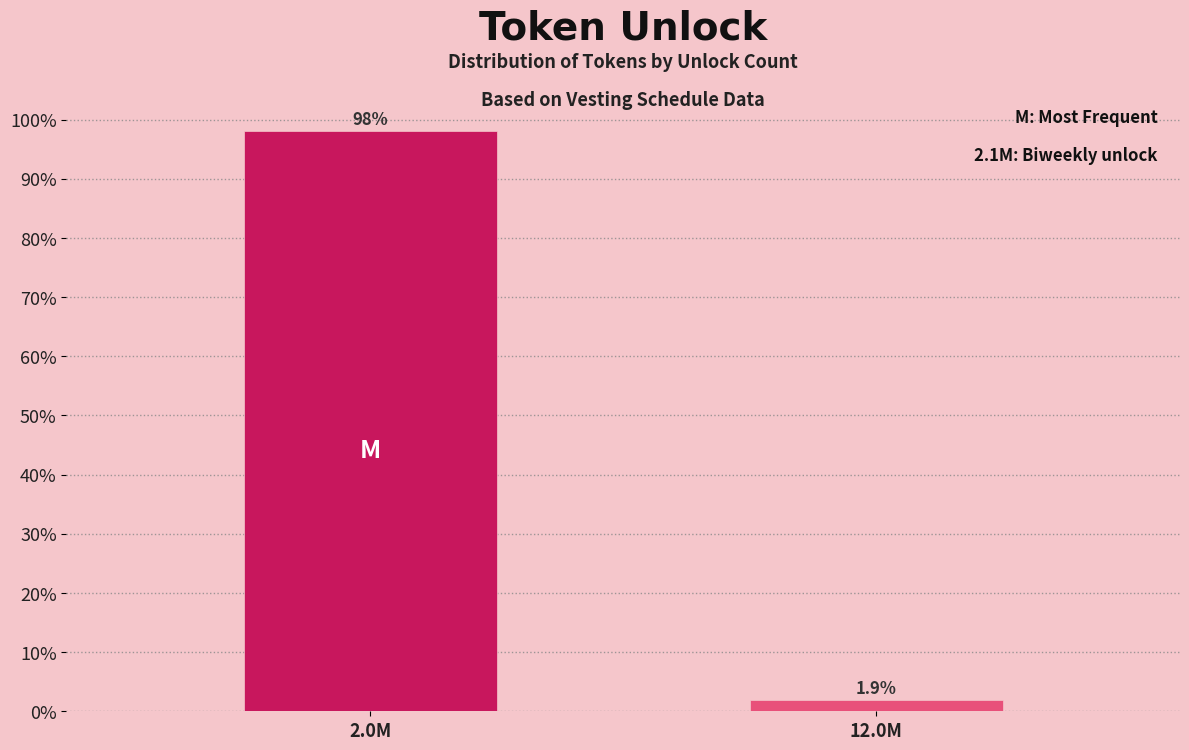

Reading left to right, what are all the values shown in this chart?

98.1	1.9